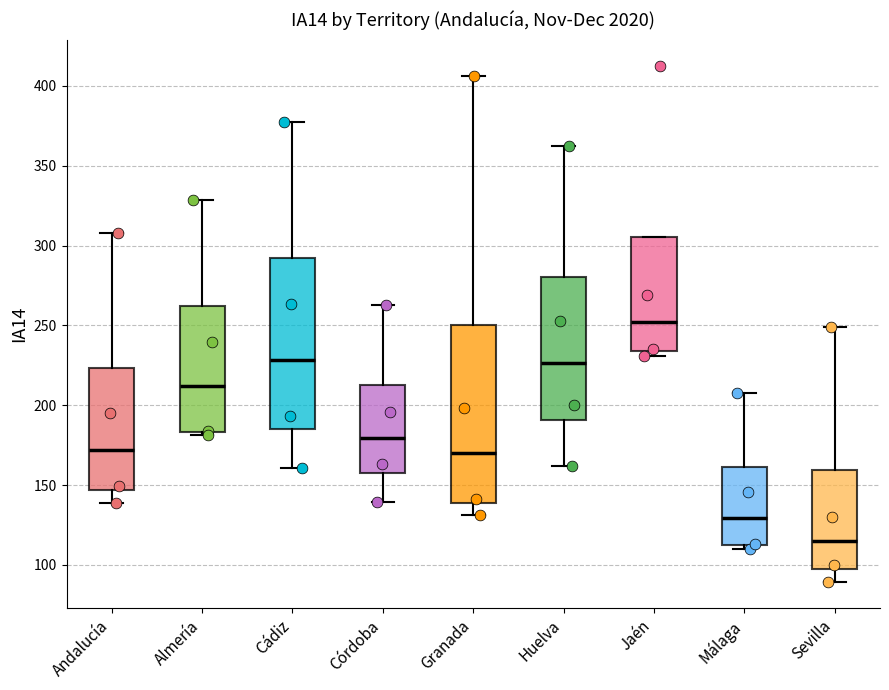

Where does the lower whisker of the box for Cádiz end on the y-axis? The values are not printed on the chart, so give them approximately, as read against the axis.

160